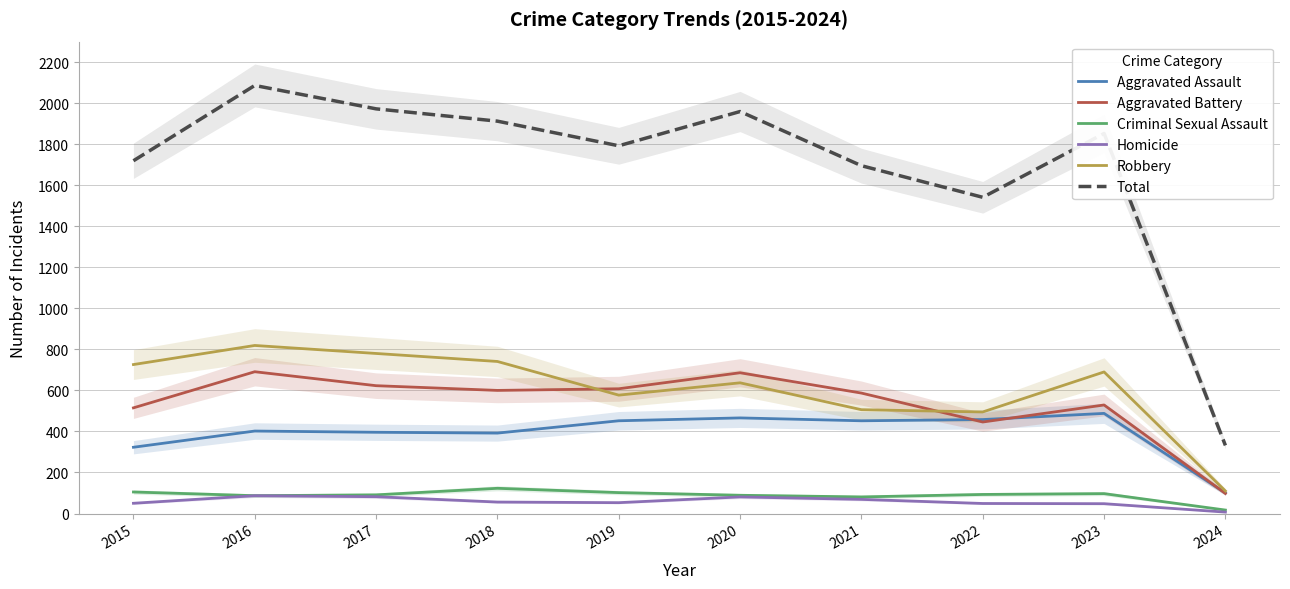

What is the sum of all Robbery values?

6081